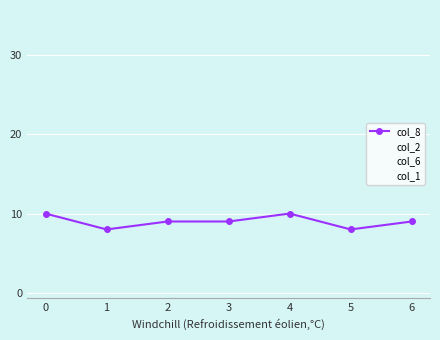

Which series has the largest range (max minus min)?

col_6